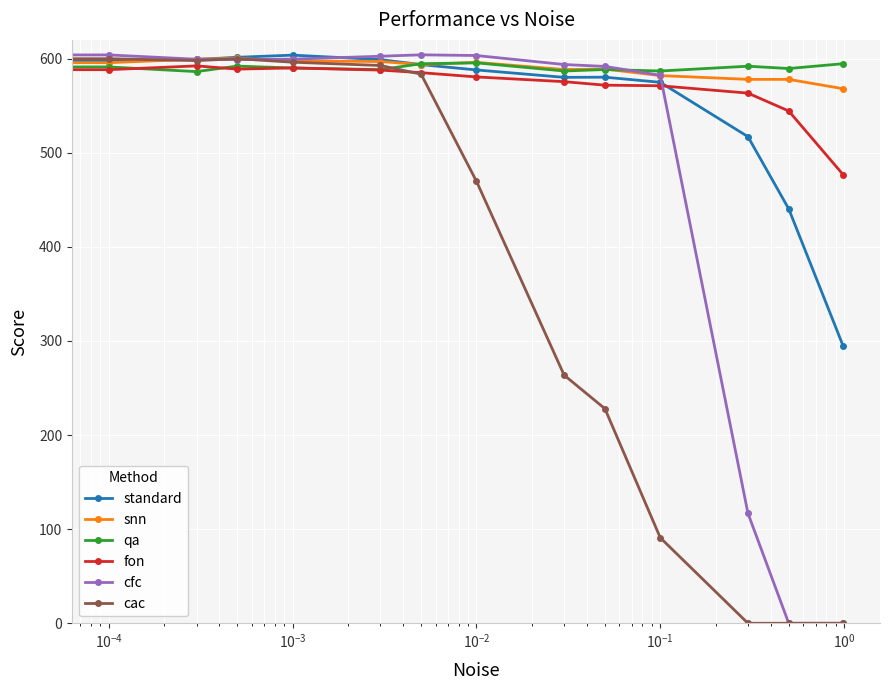

What is the value of the snn point at the 11th from the left?

582.1